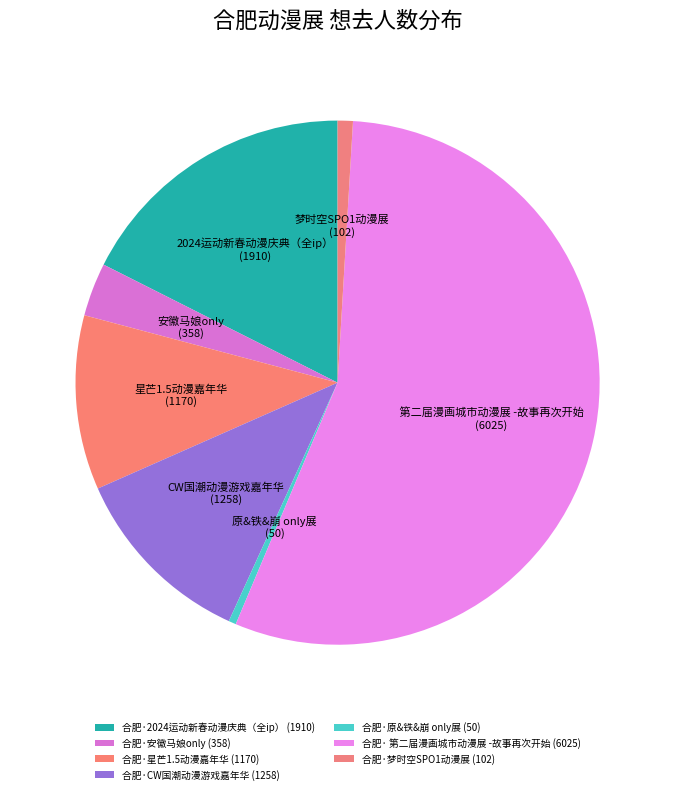

How many slices are in this pie chart?

7